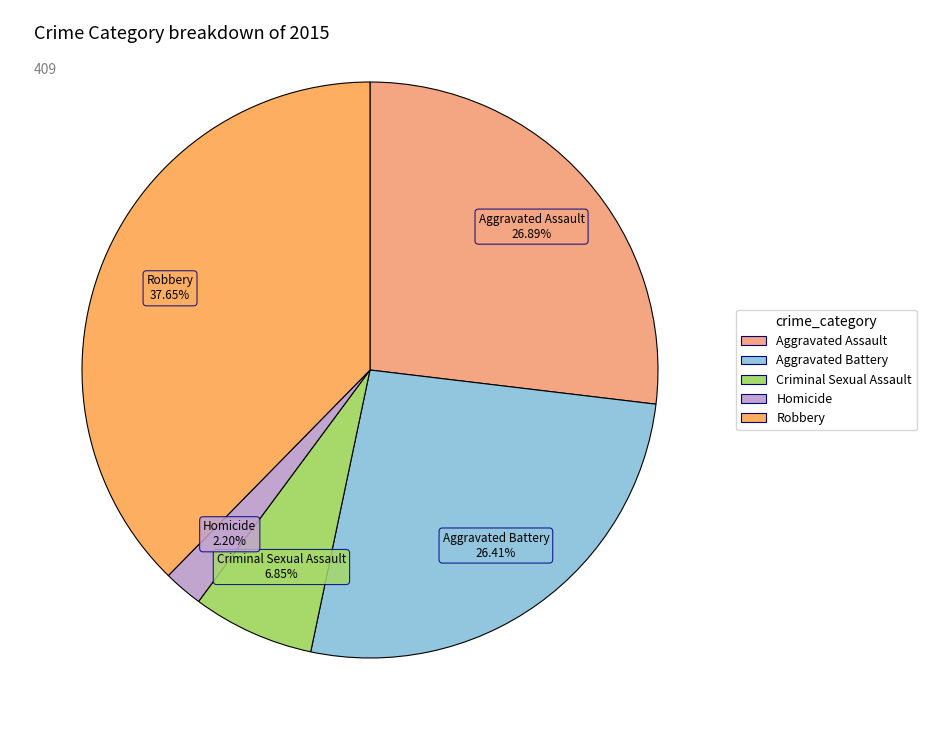

How many segments does this pie chart have?

5